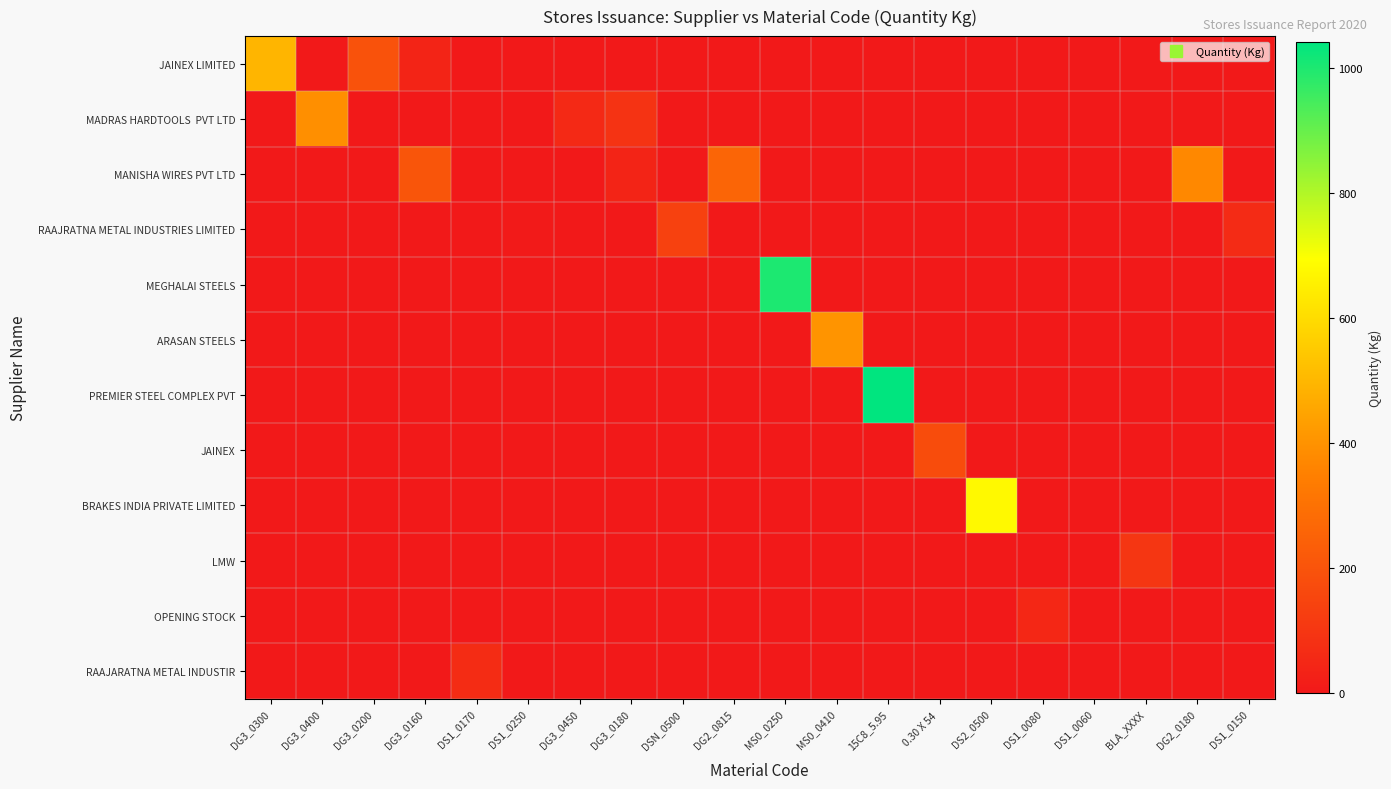

Which series has the largest total across all categories?

PREMIER STEEL COMPLEX PVT